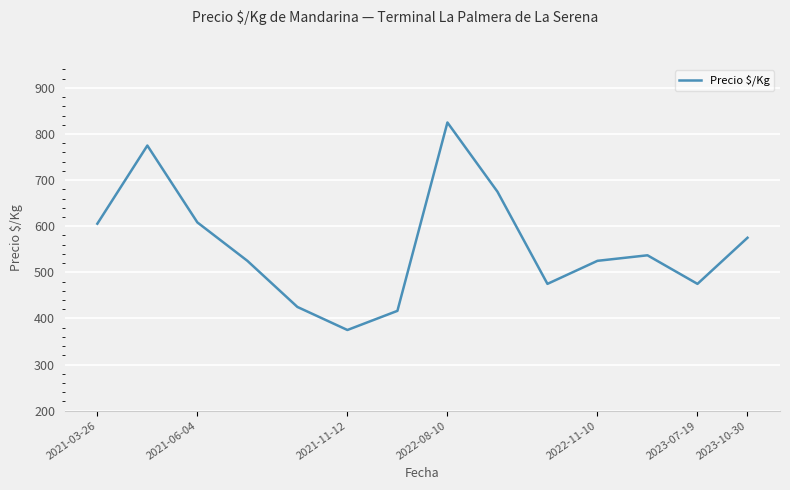

Does the chart have visible grid lines?

Yes